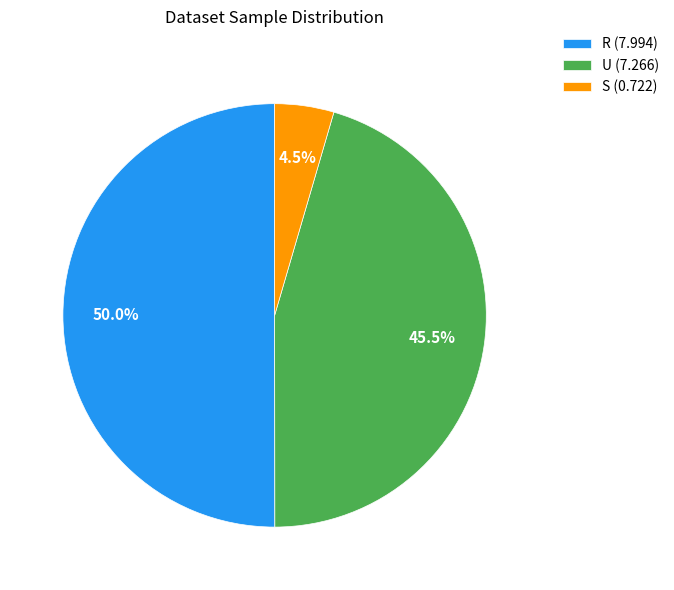

To the nearest percent, what is the difference between the S and R slice percentages?

46%